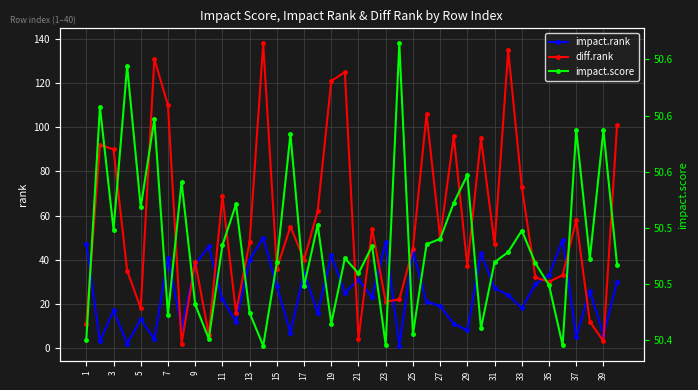

What is the smallest value displayed?

1.0